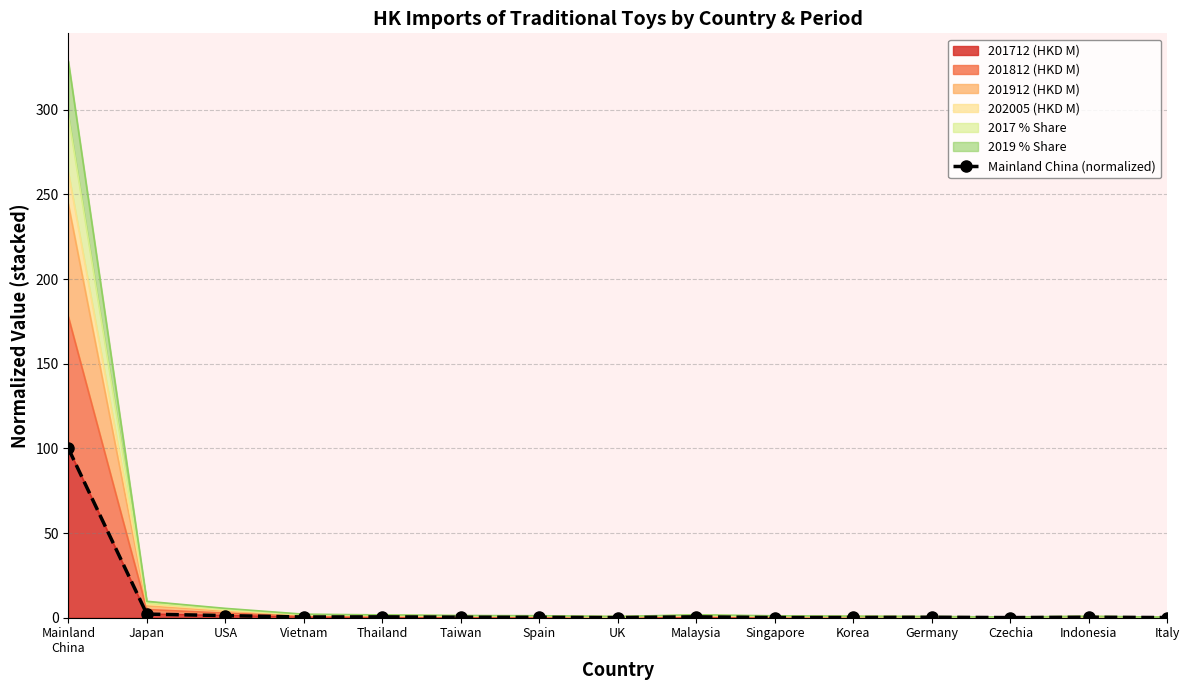

At which category does the chart reach its peak across all series?

Mainland
China